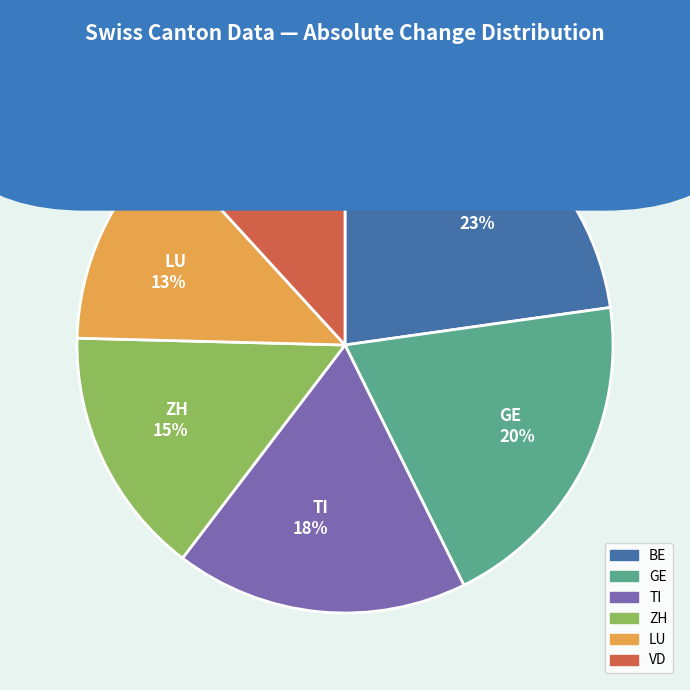

Count the number of slices in the pie.

6